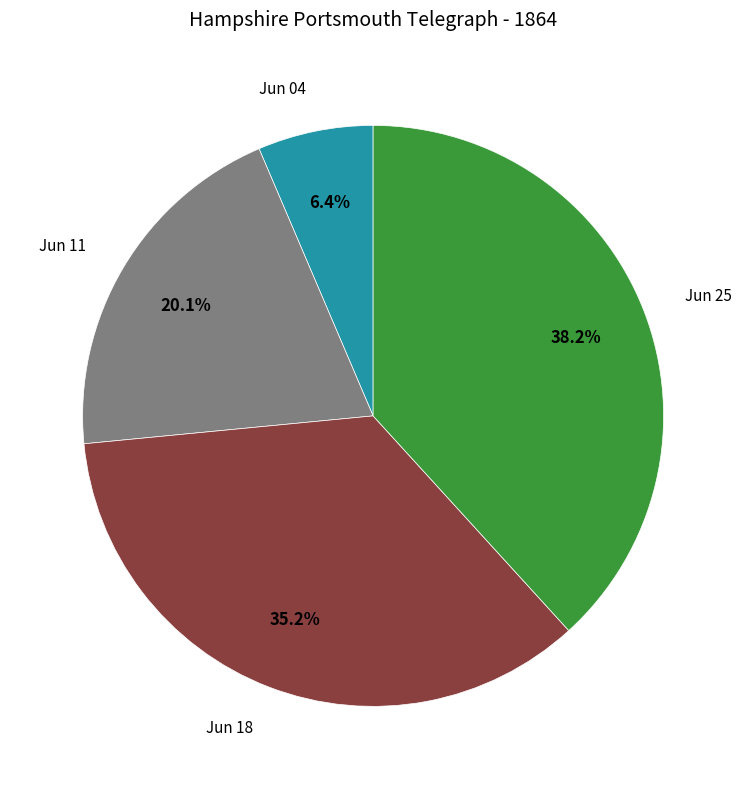

Is there a majority slice in this chart?

No